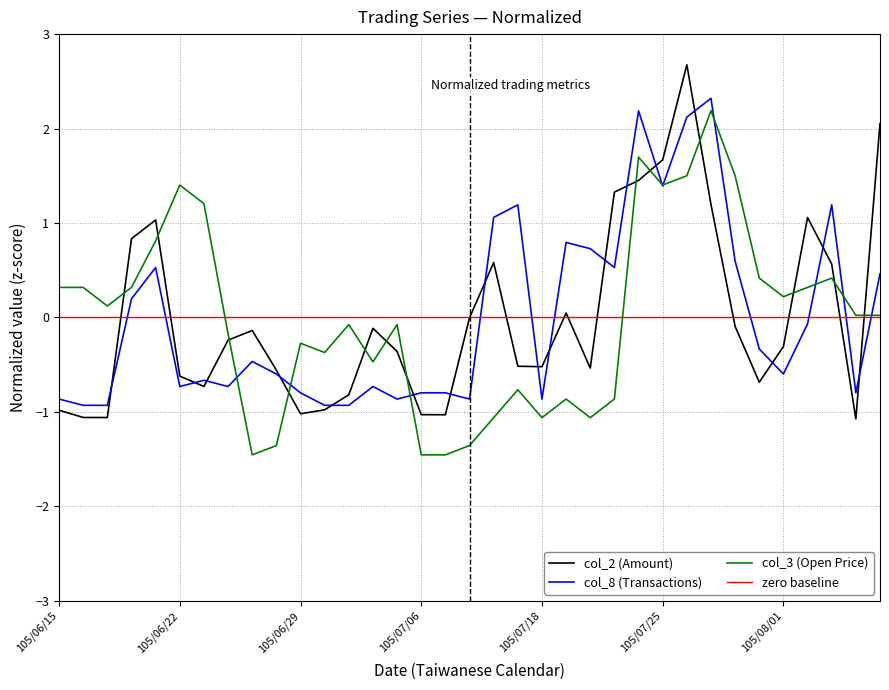

Reading left to right, list all the values displayed in this chart.

col_2 (Amount): 105/06/15=-1.0	105/06/16=-1.1	105/06/17=-1.1	105/06/20=0.8	105/06/21=1.0	105/06/22=-0.6	105/06/23=-0.7	105/06/24=-0.2	105/06/27=-0.1	105/06/28=-0.6	105/06/29=-1.0	105/06/30=-1.0	105/07/01=-0.8	105/07/04=-0.1	105/07/05=-0.4	105/07/06=-1.0	105/07/07=-1.0	105/07/11=-0.0	105/07/12=0.6	105/07/13=-0.5	105/07/18=-0.5	105/07/19=0.0	105/07/20=-0.5	105/07/21=1.3	105/07/22=1.5	105/07/25=1.7	105/07/26=2.7	105/07/27=1.2	105/07/28=-0.1	105/07/29=-0.7	105/08/01=-0.3	105/08/02=1.1	105/08/03=0.6	105/08/04=-1.1	105/08/05=2.1
col_8 (Transactions): 105/06/15=-0.9	105/06/16=-0.9	105/06/17=-0.9	105/06/20=0.2	105/06/21=0.5	105/06/22=-0.7	105/06/23=-0.7	105/06/24=-0.7	105/06/27=-0.5	105/06/28=-0.6	105/06/29=-0.8	105/06/30=-0.9	105/07/01=-0.9	105/07/04=-0.7	105/07/05=-0.9	105/07/06=-0.8	105/07/07=-0.8	105/07/11=-0.9	105/07/12=1.1	105/07/13=1.2	105/07/18=-0.9	105/07/19=0.8	105/07/20=0.7	105/07/21=0.5	105/07/22=2.2	105/07/25=1.4	105/07/26=2.1	105/07/27=2.3	105/07/28=0.6	105/07/29=-0.3	105/08/01=-0.6	105/08/02=-0.1	105/08/03=1.2	105/08/04=-0.8	105/08/05=0.5
col_3 (Open Price): 105/06/15=0.3	105/06/16=0.3	105/06/17=0.1	105/06/20=0.3	105/06/21=0.8	105/06/22=1.4	105/06/23=1.2	105/06/24=-0.2	105/06/27=-1.5	105/06/28=-1.4	105/06/29=-0.3	105/06/30=-0.4	105/07/01=-0.1	105/07/04=-0.5	105/07/05=-0.1	105/07/06=-1.5	105/07/07=-1.5	105/07/11=-1.4	105/07/12=-1.1	105/07/13=-0.8	105/07/18=-1.1	105/07/19=-0.9	105/07/20=-1.1	105/07/21=-0.9	105/07/22=1.7	105/07/25=1.4	105/07/26=1.5	105/07/27=2.2	105/07/28=1.5	105/07/29=0.4	105/08/01=0.2	105/08/02=0.3	105/08/03=0.4	105/08/04=0.0	105/08/05=0.0